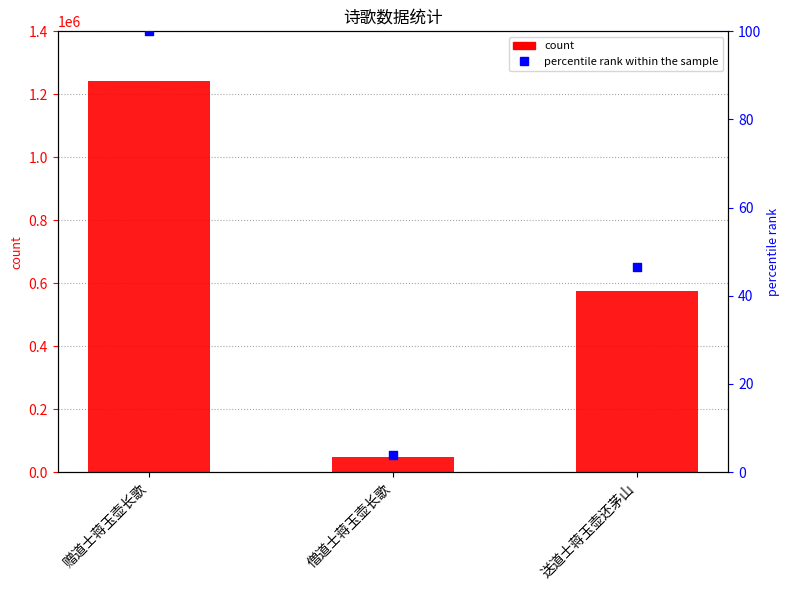

Which series reaches the maximum Y coordinate?

col_0